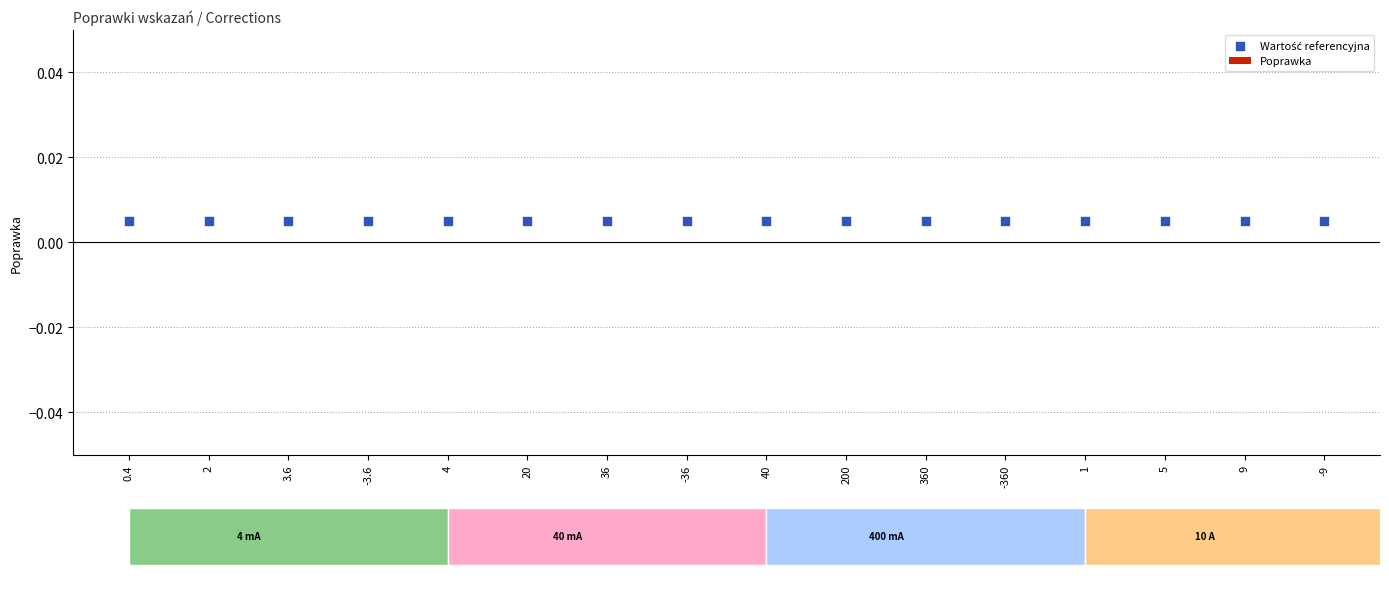

What are all the series names shown in the legend?

Poprawka, Wartość referencyjna